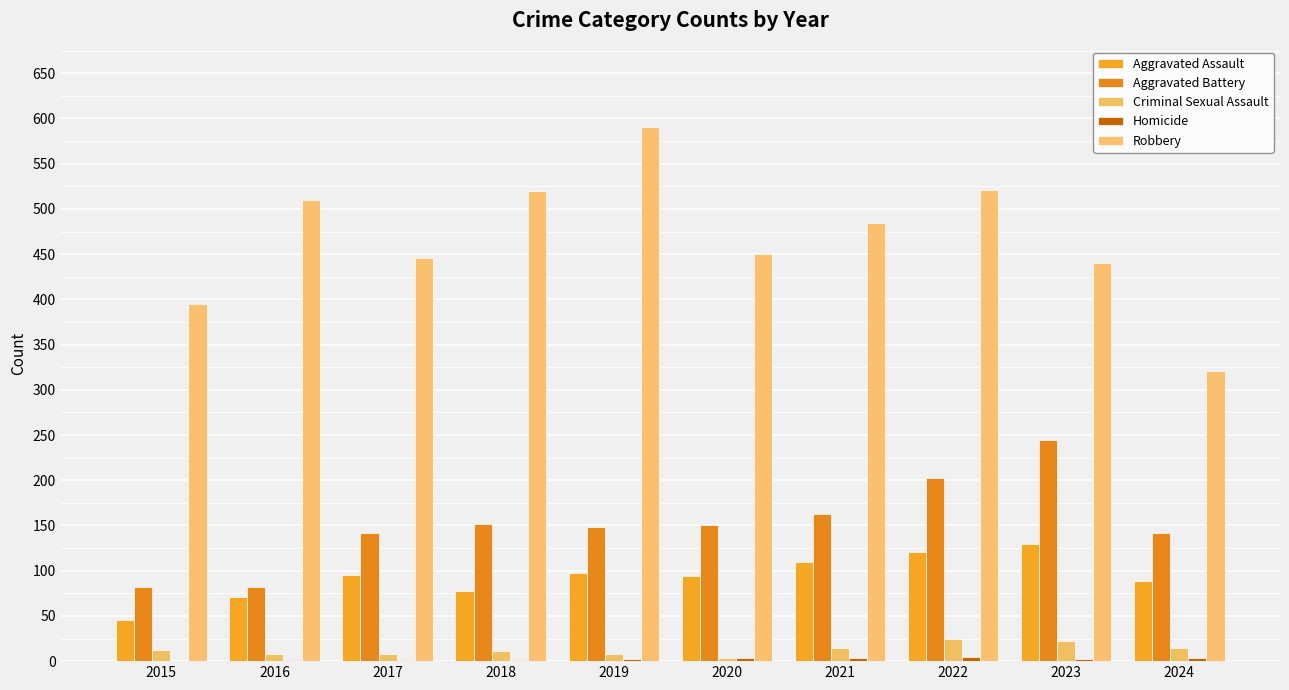

What is the average value of the Aggravated Assault series?

93